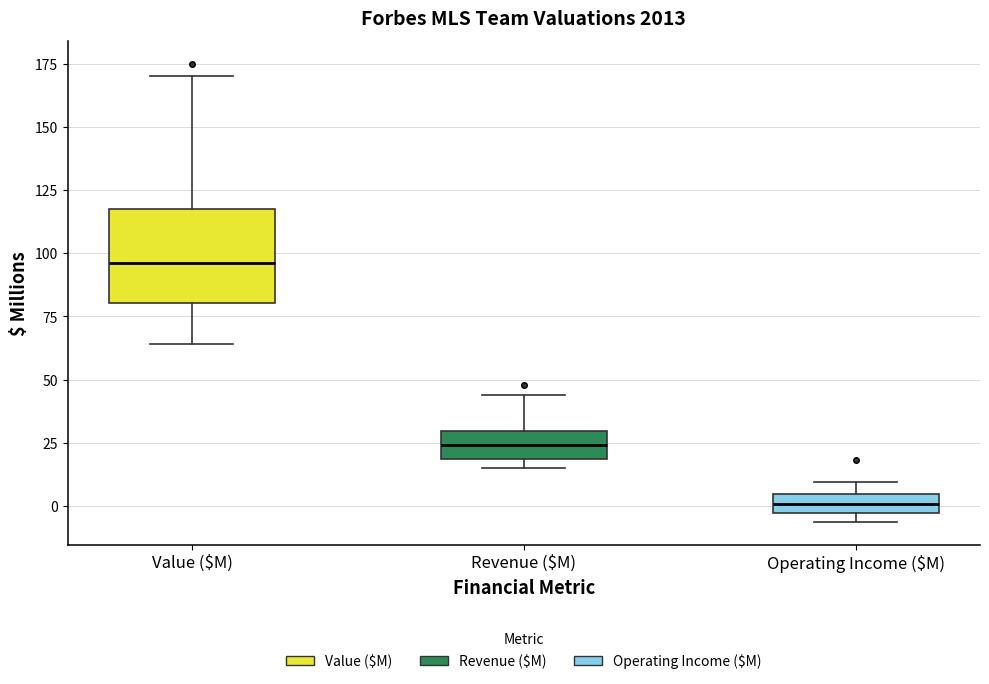

Reading left to right, read every box against the y-axis: the position of its median line, the range the box covers, and the ends of its whiskers. The values are not printed on the chart, so give them approximately, as read against the axis.

Value ($M): median 95, box 80 to 120, whiskers 65 to 170
Revenue ($M): median 25, box 20 to 30, whiskers 15 to 45
Operating Income ($M): median 0, box -5 to 5, whiskers -5 (just below the box's lower edge) to 10